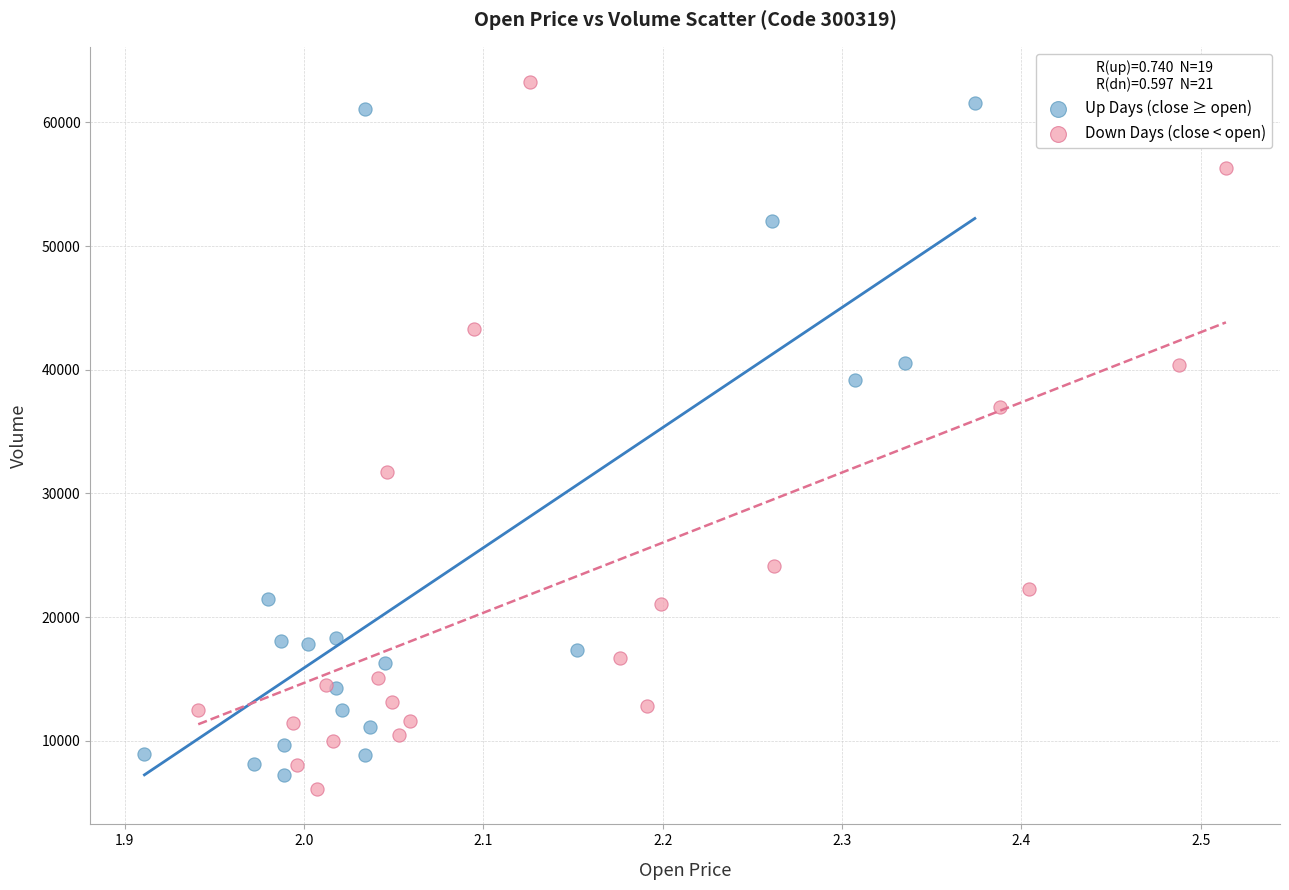

Which series has the widest spread of Y values?

Down Days (close < open)